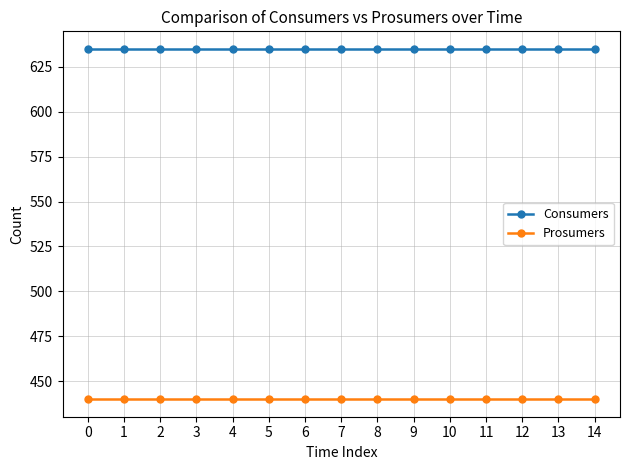

The value of Prosumers at 9 is 440. True or false?

True